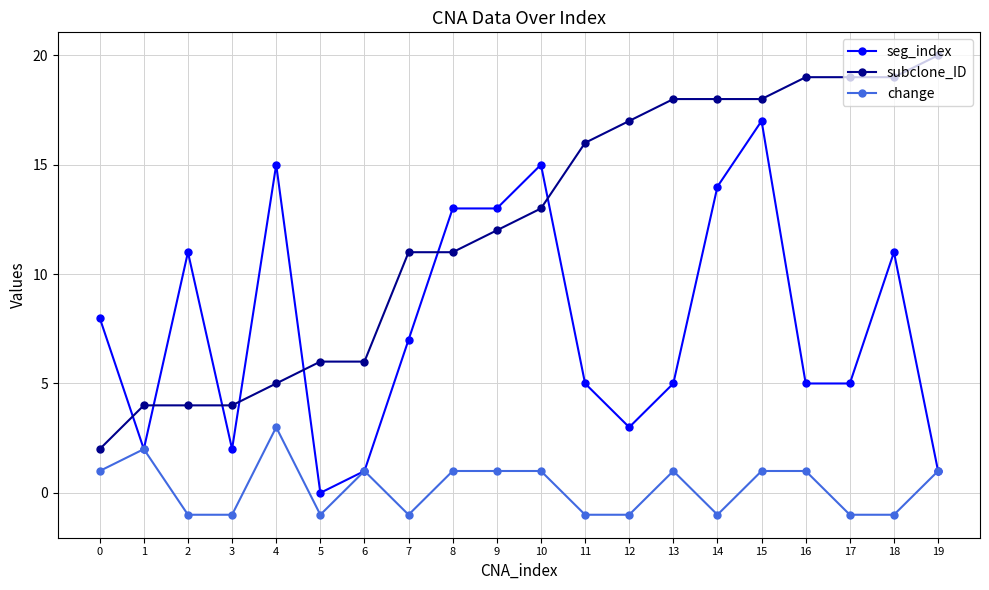

Where is the first local maximum for change?

1